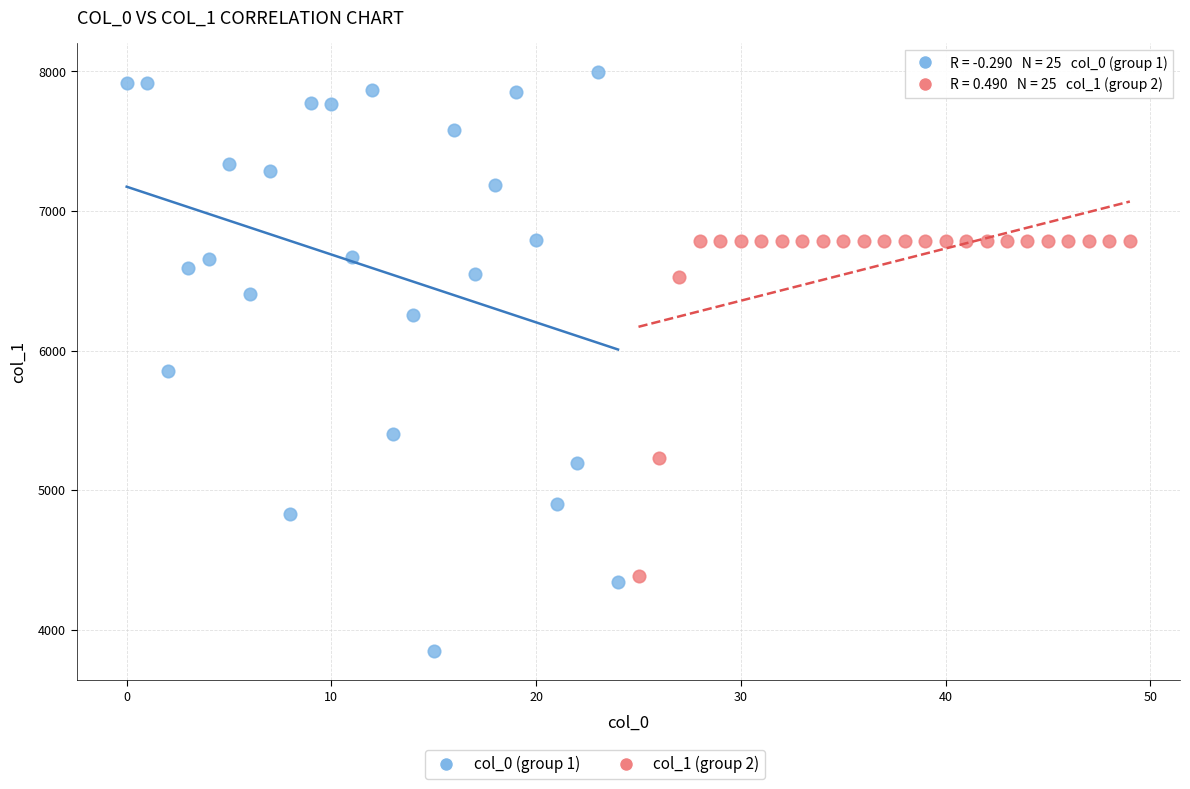

Which series has the widest spread of Y values?

col_0 (group 1)